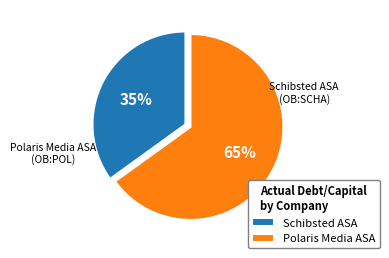

Is it true that Schibsted ASA is 35% of the pie?

True